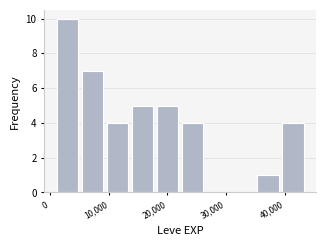

What is the height of the bar covering 5000 to 9000 on the x-axis? Neither the bar edges nor the heights are printed on the chart, so give them approximately, as read against the axes.

7